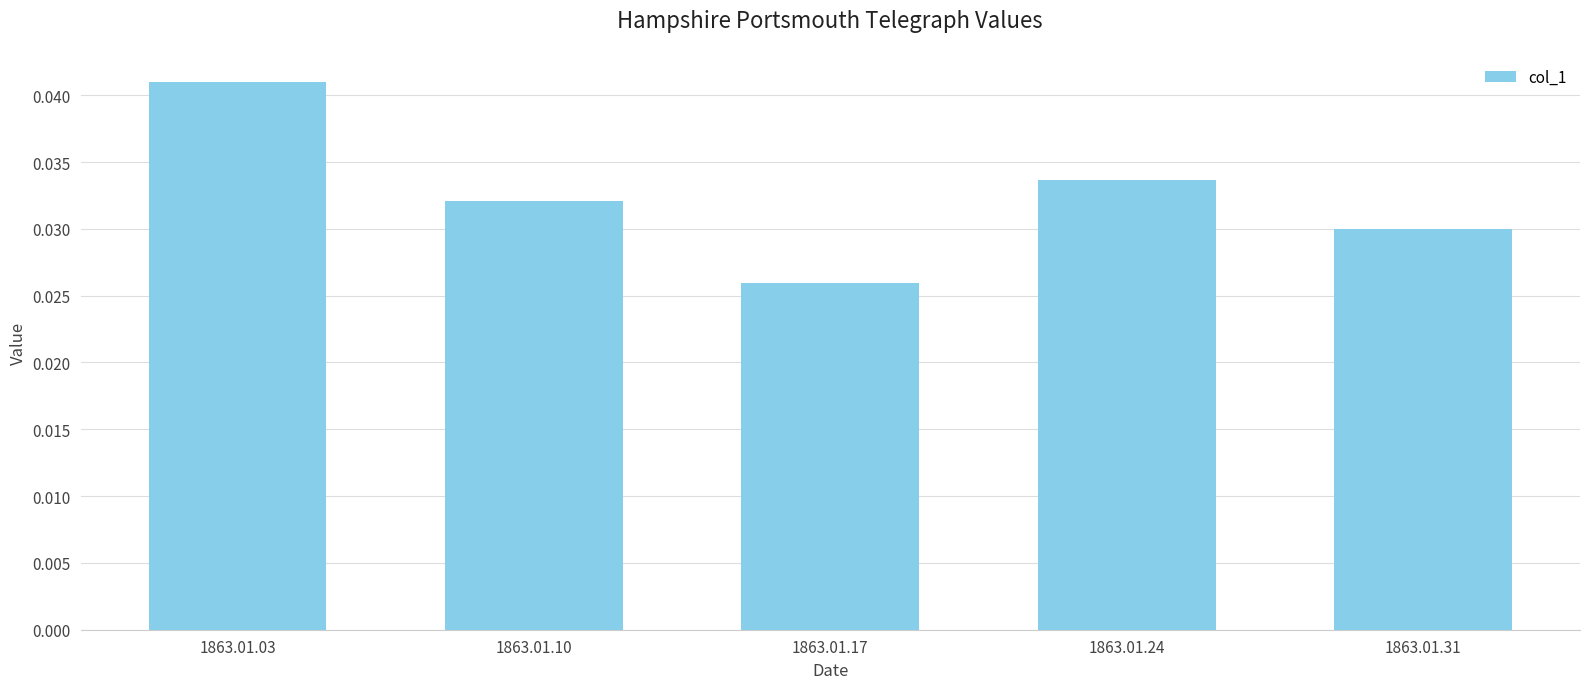

At which label is the value closest to 0?

1863.01.17